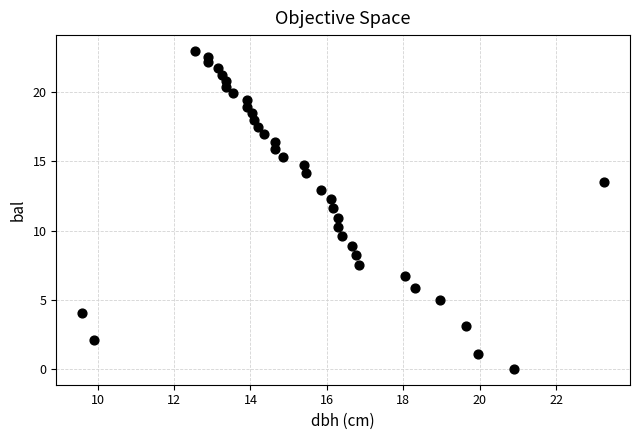

What is the range of Y values (max minus min)?

23.0